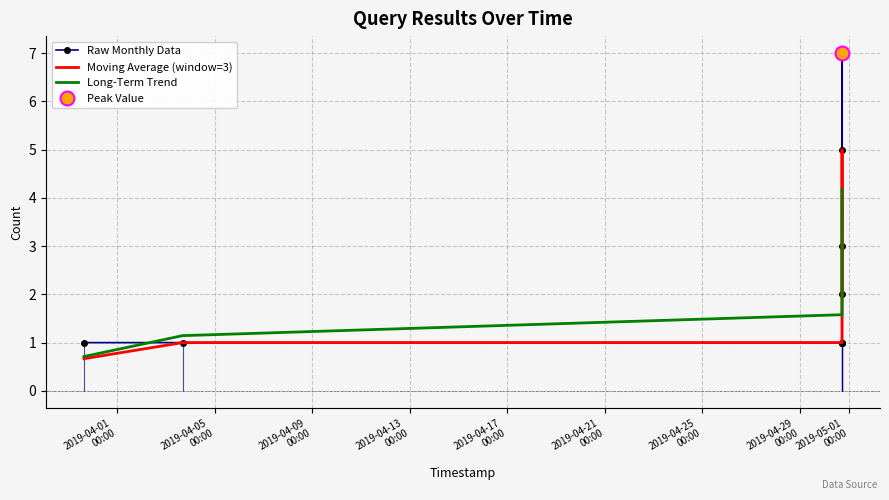

What is the highest value of the Moving Average (window=3) series?

5.0